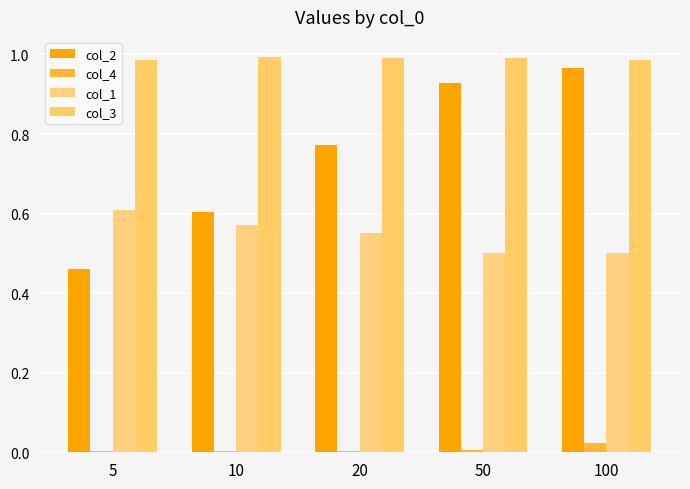

The col_4 series shows 0.0 at 5. True or false?

True